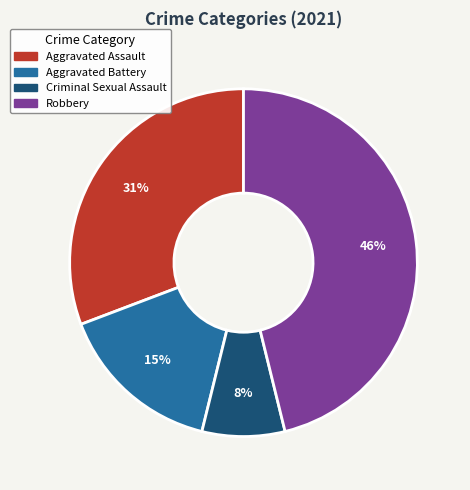

Approximately how many times larger is the value at Criminal Sexual Assault compared to Aggravated Battery?

0.5